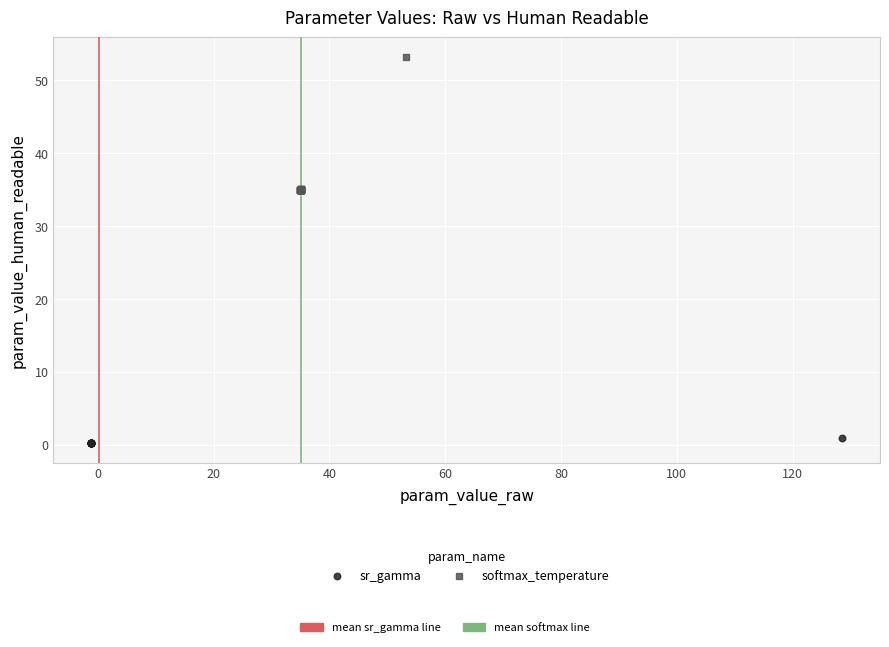

Which series contains the lowest Y value?

sr_gamma